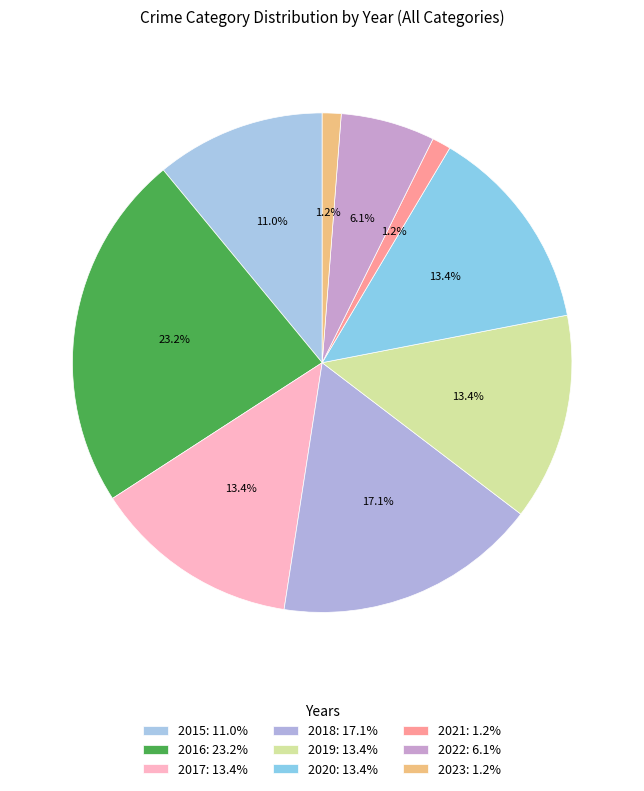

How many slices are in this pie chart?

9